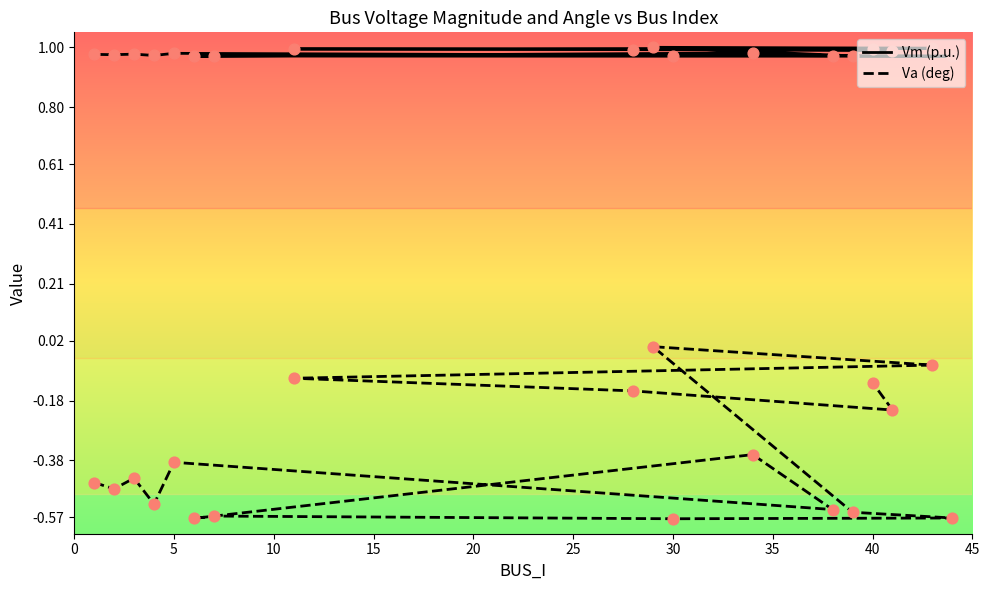

Which series has the largest Y range (max minus min)?

Va (deg)